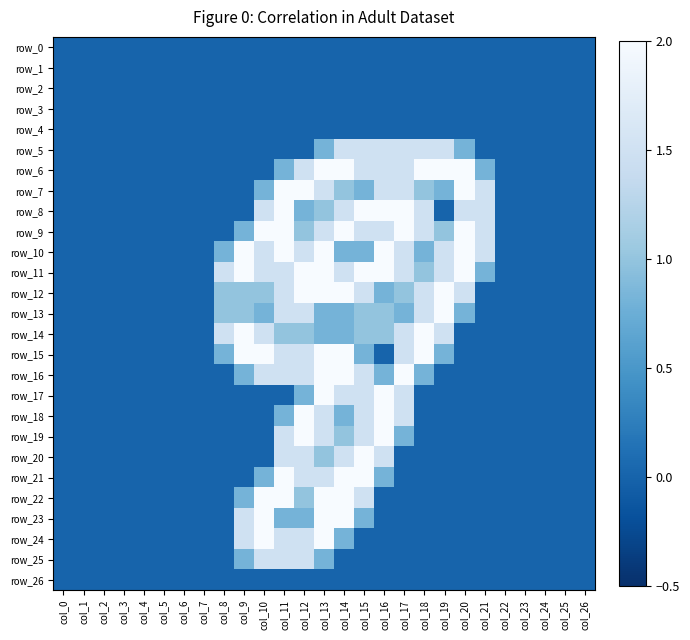

Which category has the lowest value in the row_25 series?

col_0